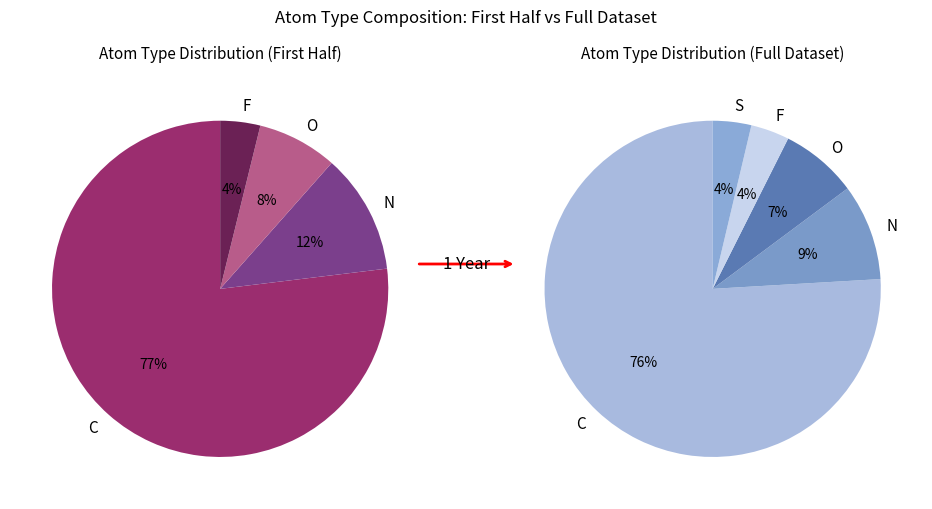

What is the total percentage of O and F?

11.1%